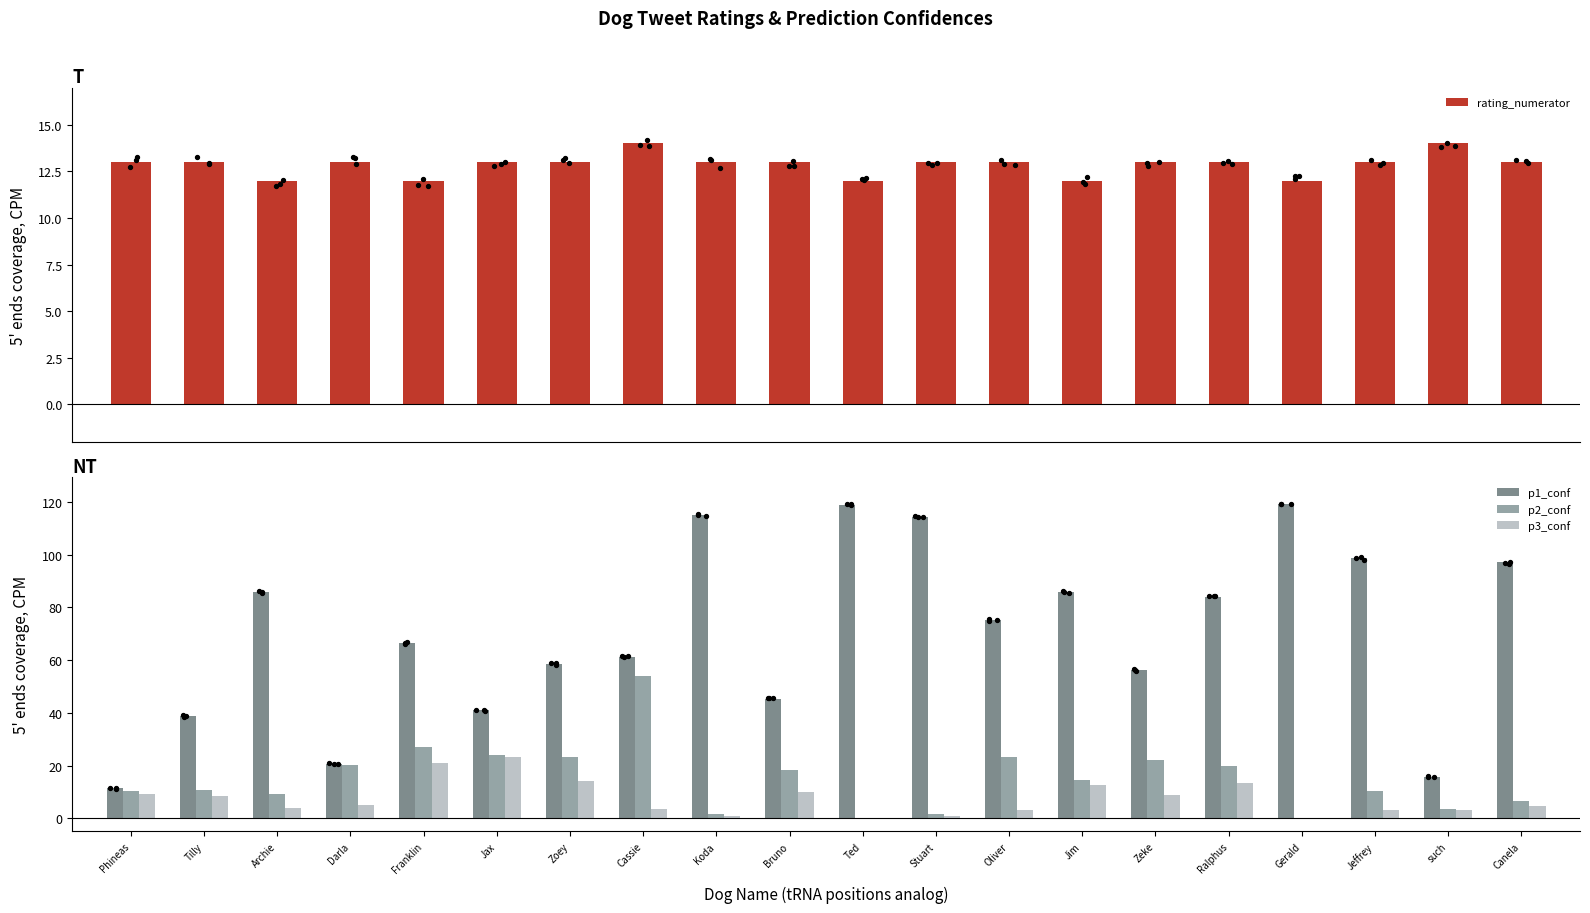

Which series has the largest Y range (max minus min)?

p1_conf